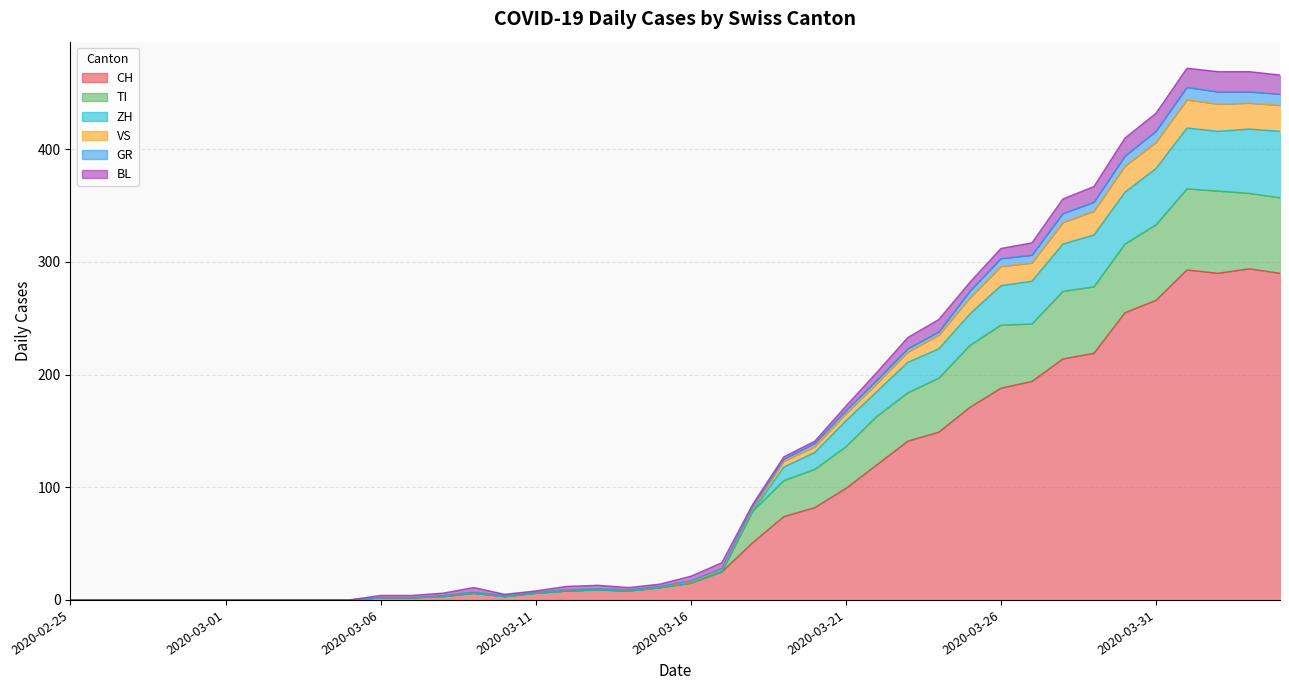

Rank the categories by VS value from highest to lowest.

2020-04-01, 2020-04-02, 2020-04-03, 2020-04-04, 2020-03-31, 2020-03-30, 2020-03-29, 2020-03-28, 2020-03-27, 2020-03-26, 2020-03-25, 2020-03-24, 2020-03-23, 2020-03-22, 2020-03-21, 2020-03-20, 2020-03-19, 2020-03-18, 2020-03-17, 2020-03-16, 2020-03-15, 2020-03-13, 2020-03-12, 2020-03-14, 2020-03-09, 2020-03-11, 2020-03-08, 2020-03-10, 2020-03-06, 2020-03-07, 2020-02-25, 2020-02-26, 2020-02-27, 2020-02-28, 2020-02-29, 2020-03-01, 2020-03-02, 2020-03-03, 2020-03-04, 2020-03-05